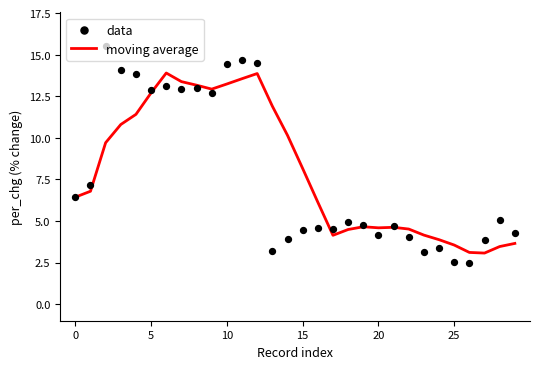

At which category is the sum across all series the highest?

12